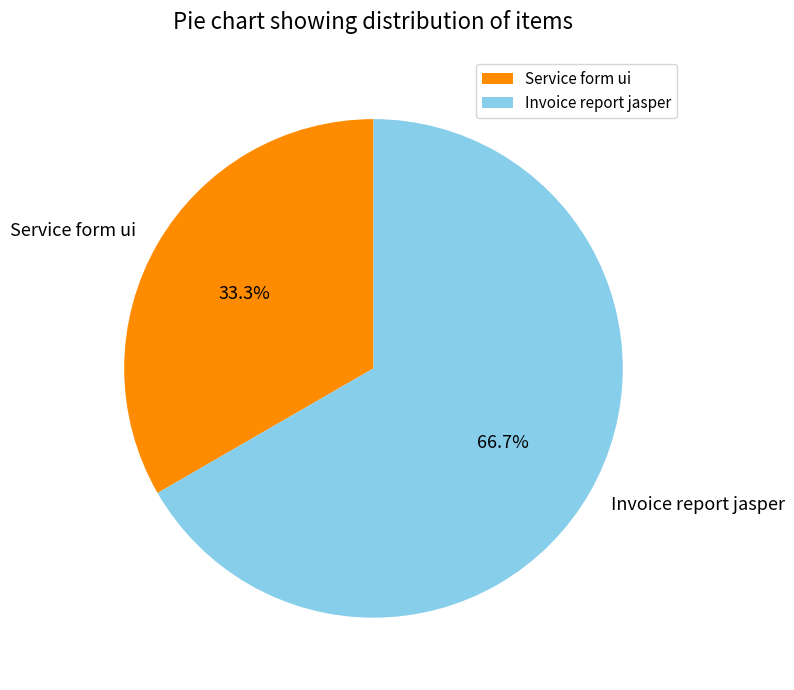

Which slice is the smallest?

Service form ui